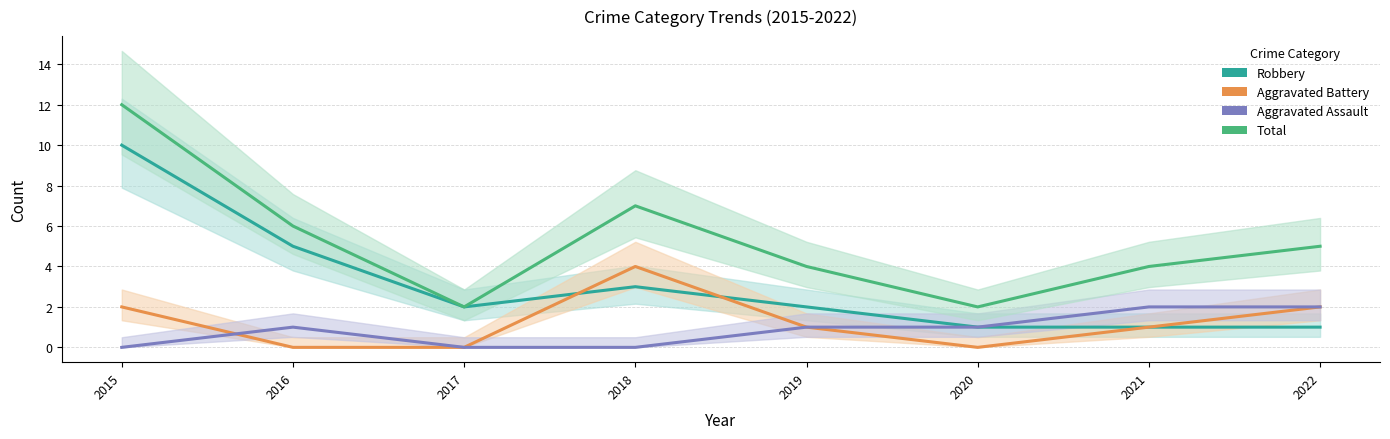

At which category is the sum across all series the highest?

2015